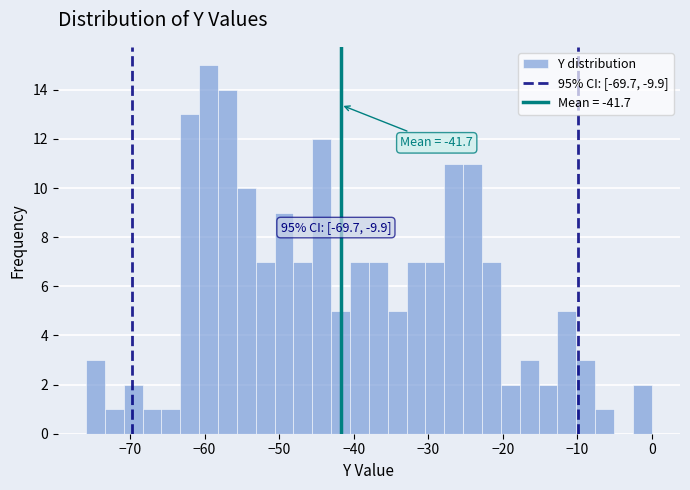

Around what value on the x-axis is the tallest bar? Give the approximate position of its centre, as read against the axis.

-59